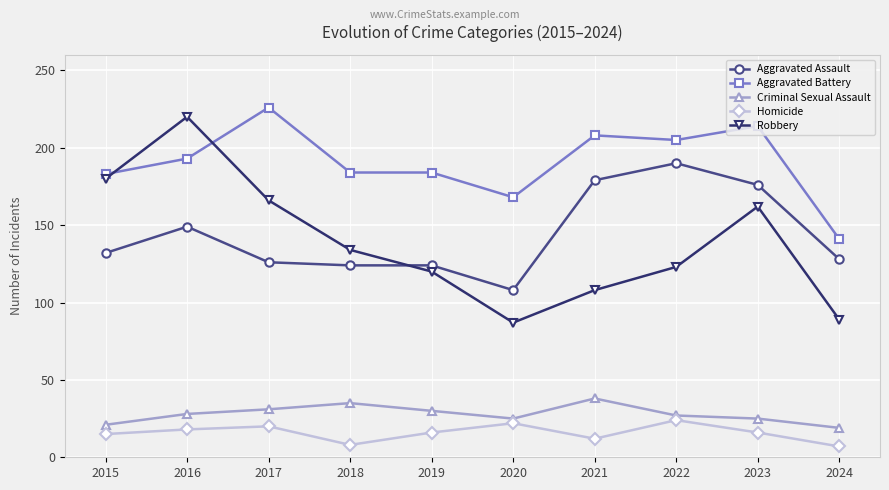

What is the average value of the Criminal Sexual Assault series?

28